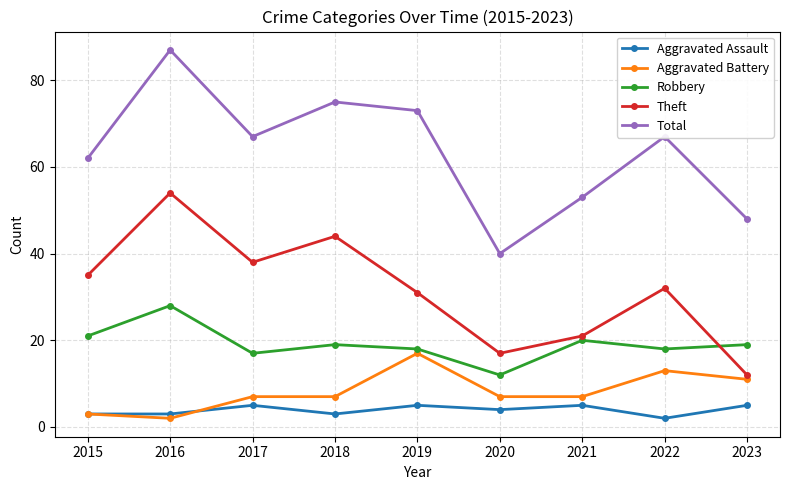

Read the Aggravated Assault value at 2015.

3